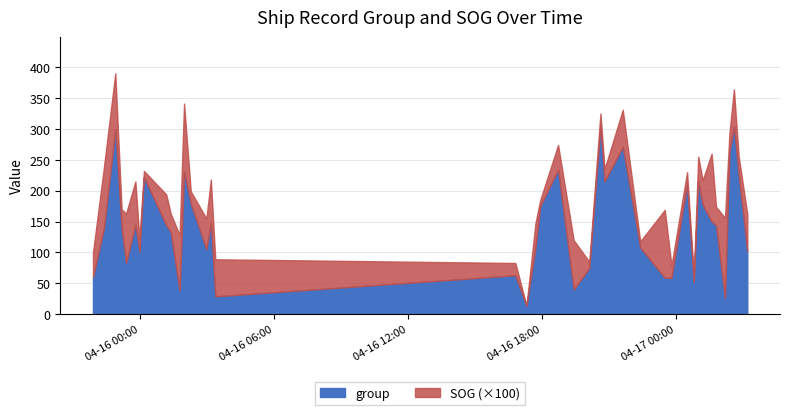

Does the chart have visible grid lines?

Yes